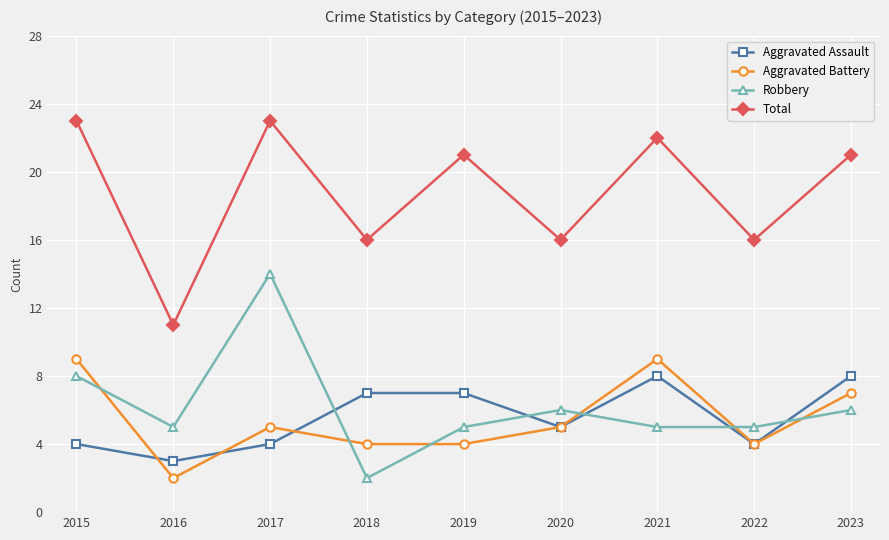

How many interior local valleys does the Aggravated Assault series have?

3